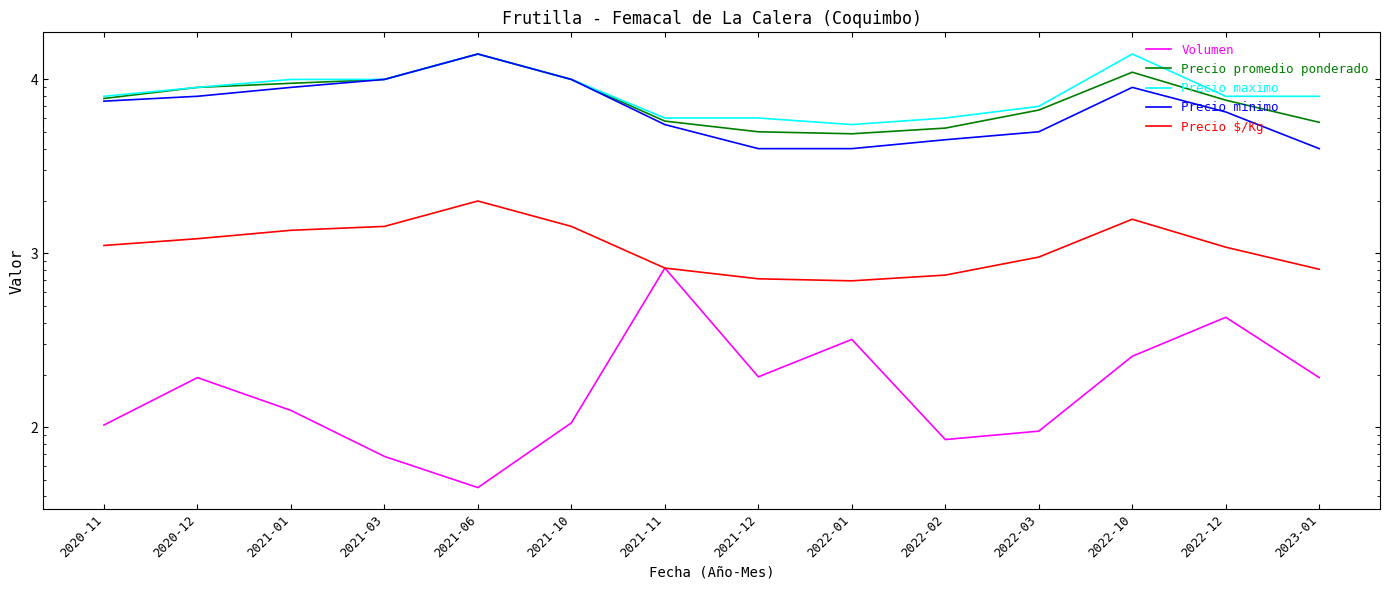

True or false: Precio maximo and Precio $/Kg cross at least once.

False